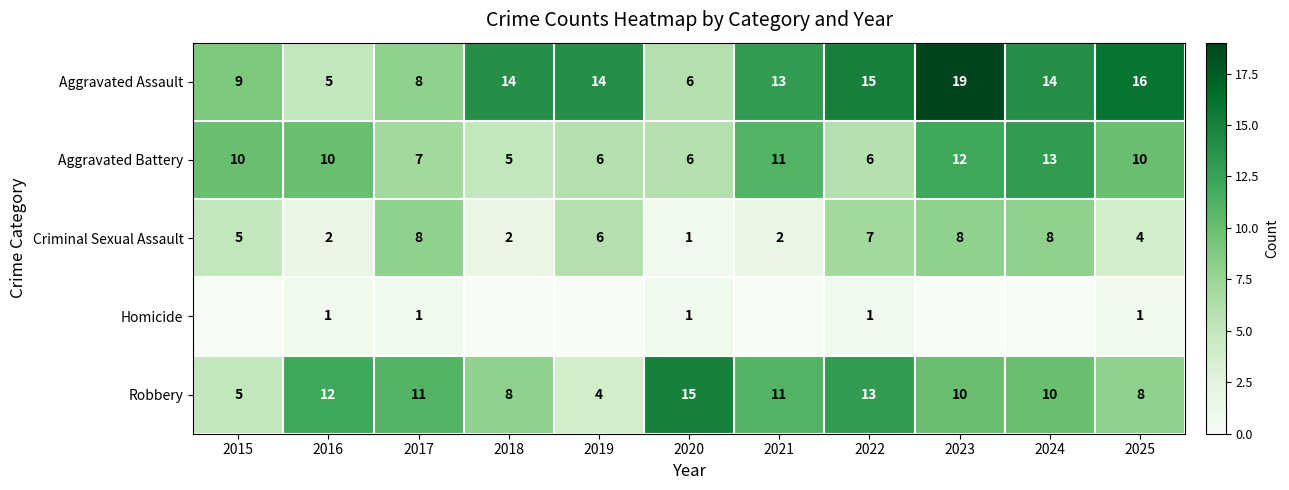

Is the value of Robbery at 2021 greater than the value of Aggravated Battery at 2018?

Yes